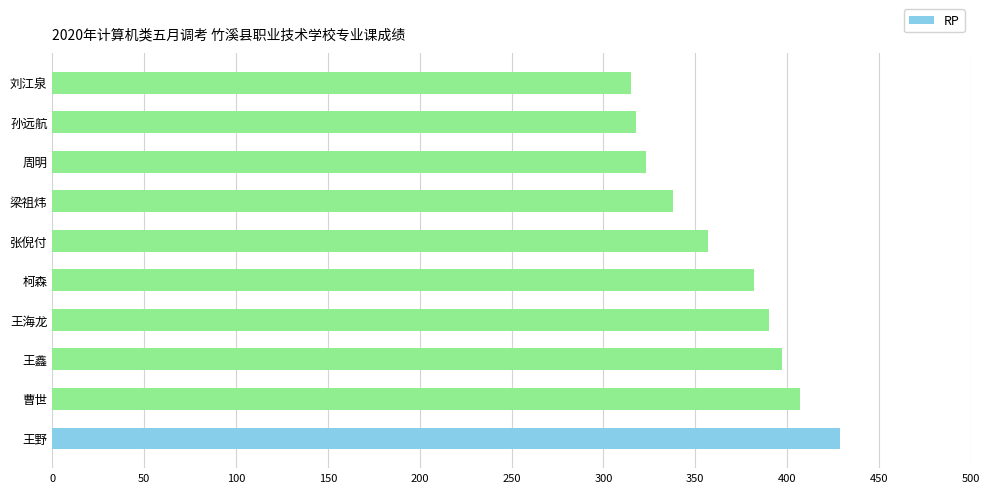

What is the change in value from 张倪付 to 刘江泉?

-42